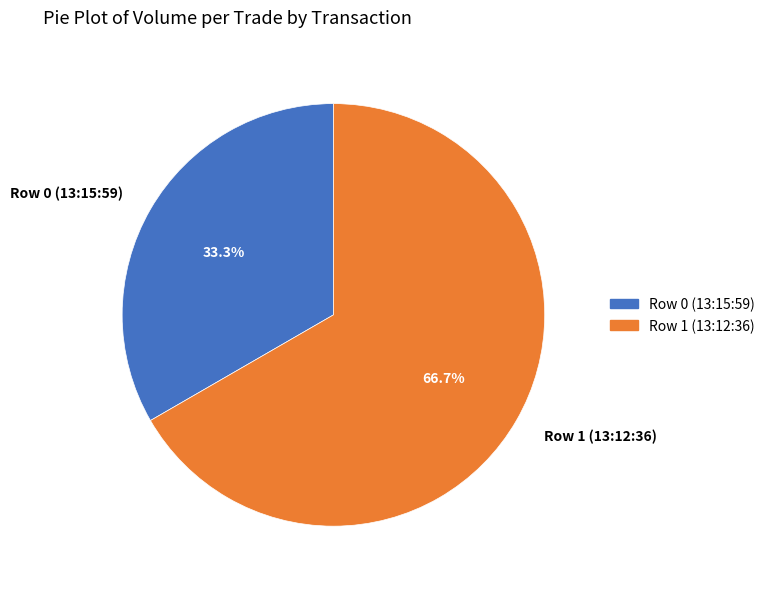

To the nearest percent, what percentage of the pie is Row 0 (13:15:59)?

33%